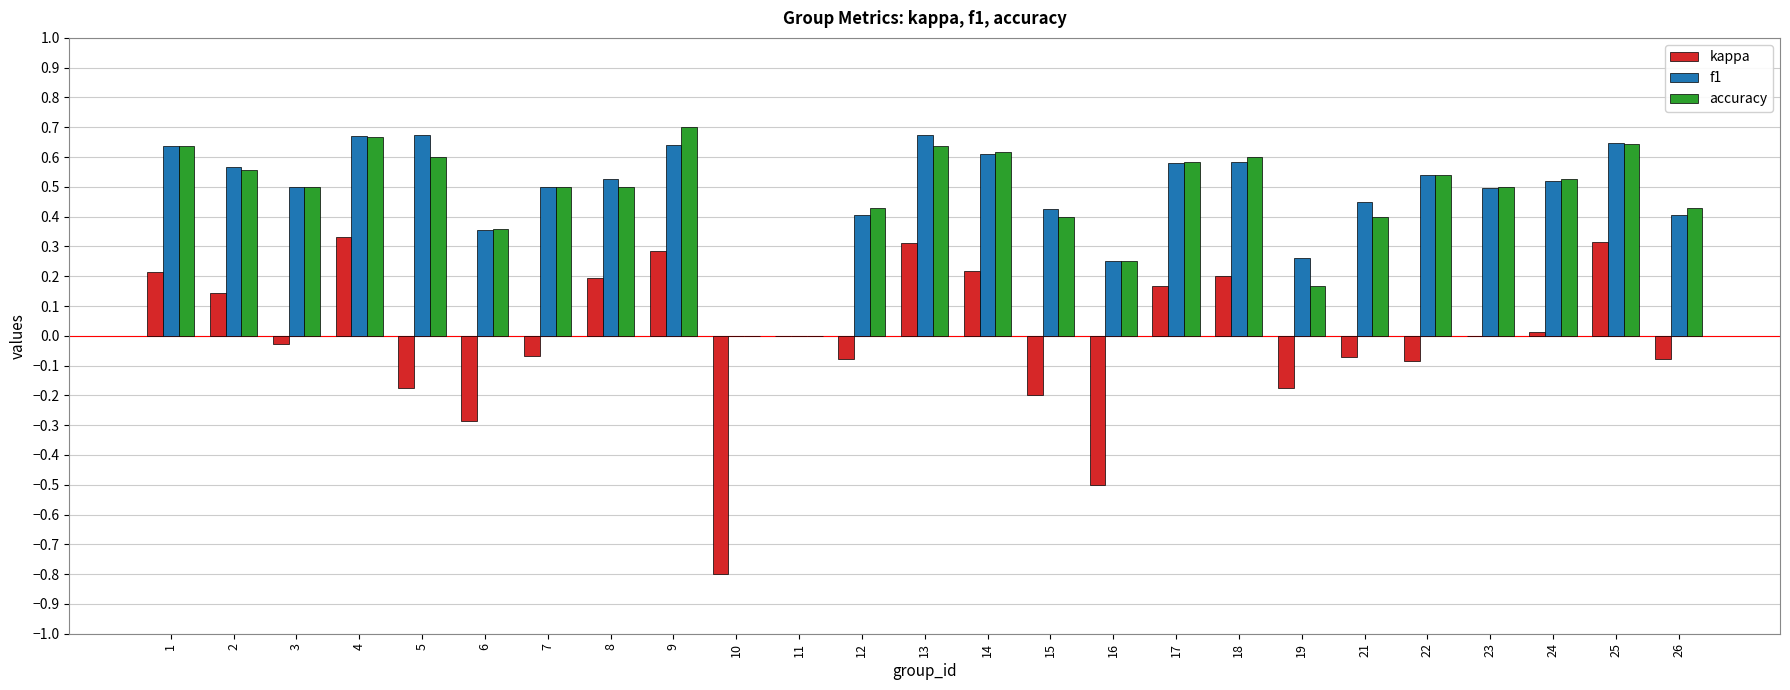

Is it true that accuracy equals 0.6 at 14?

True